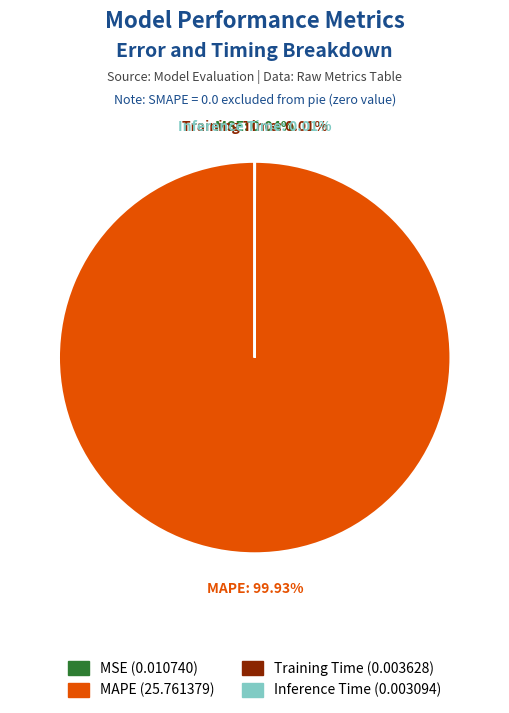

Does any single category account for the majority?

Yes